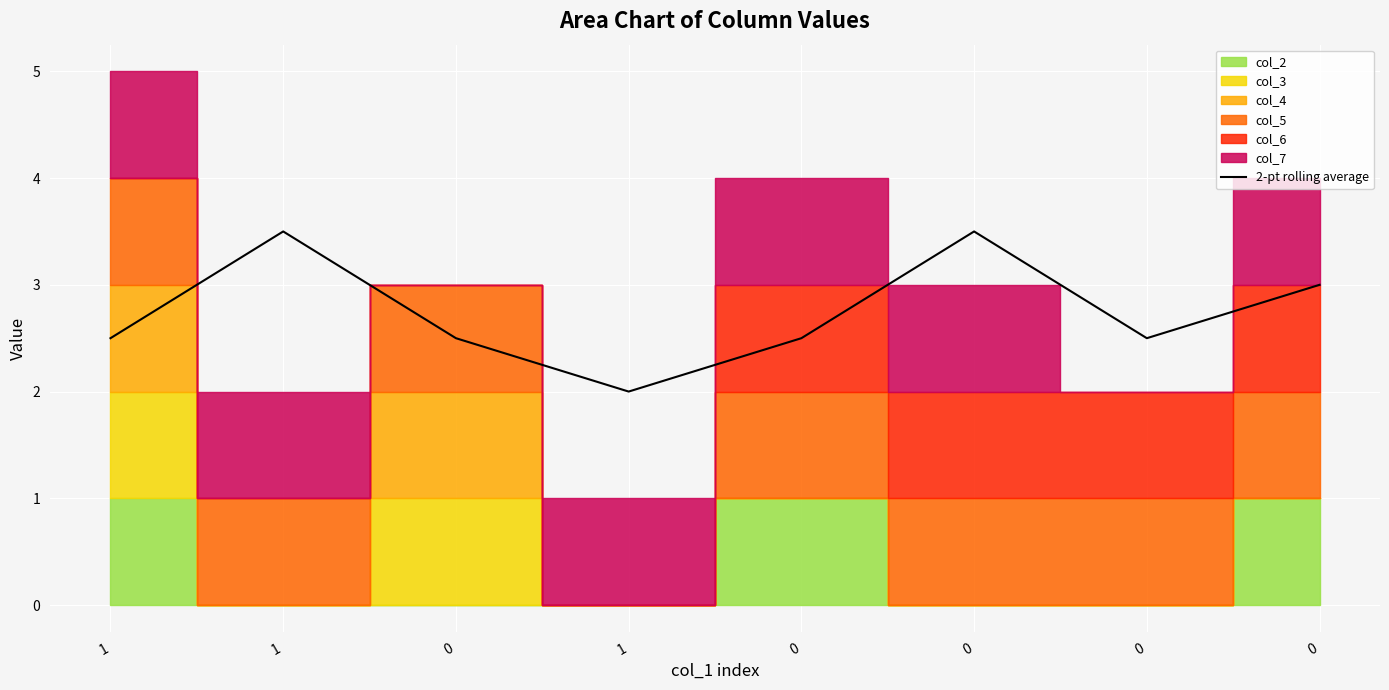

The chart shows a value of 3.5 at 0. True or false?

True